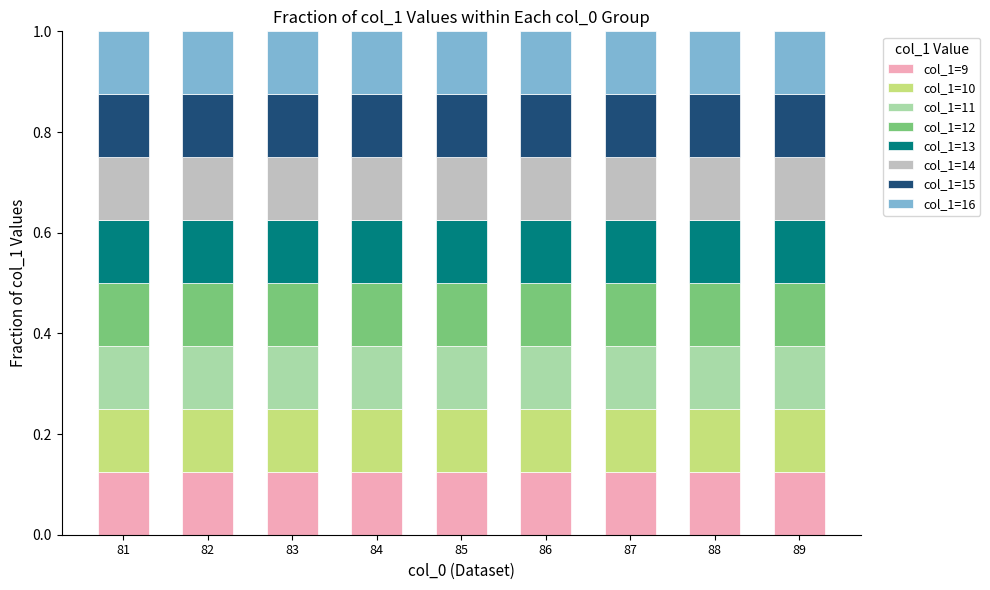

What is the value of the col_0_counts bar at the 4th from the left?

84